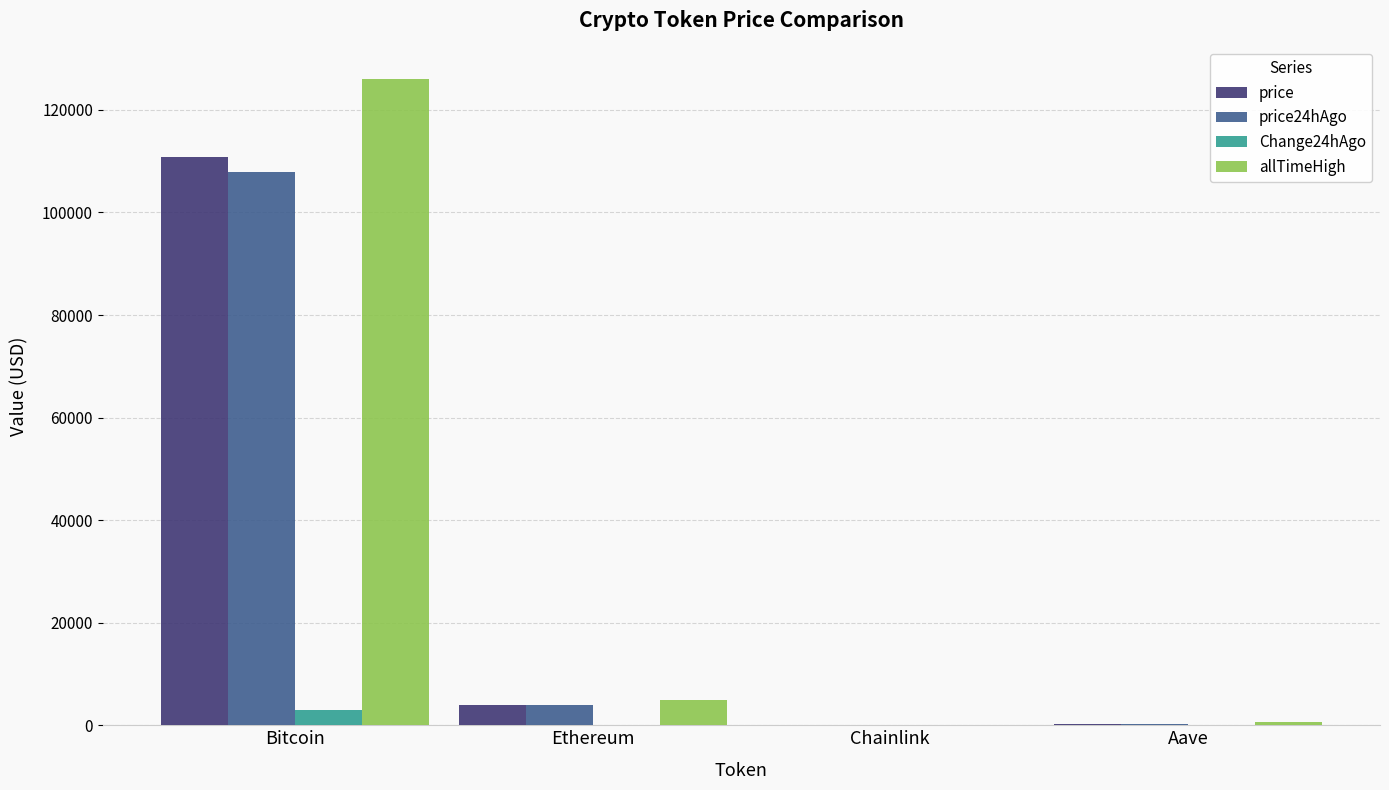

True or false: price has a value of 231.4 at Aave.

True